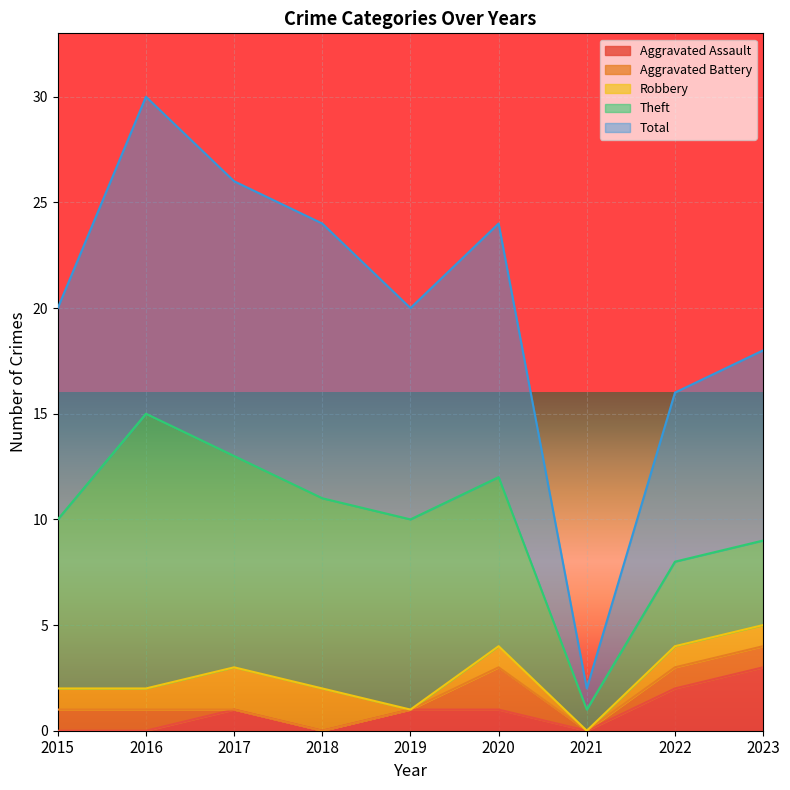

What is the maximum value for Theft?

13